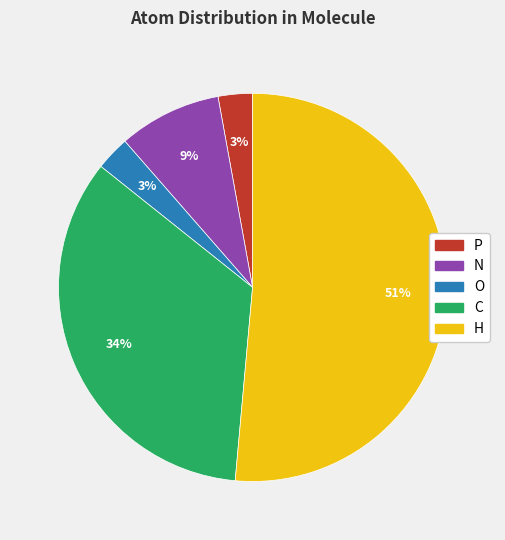

What is the largest slice in the pie chart?

H